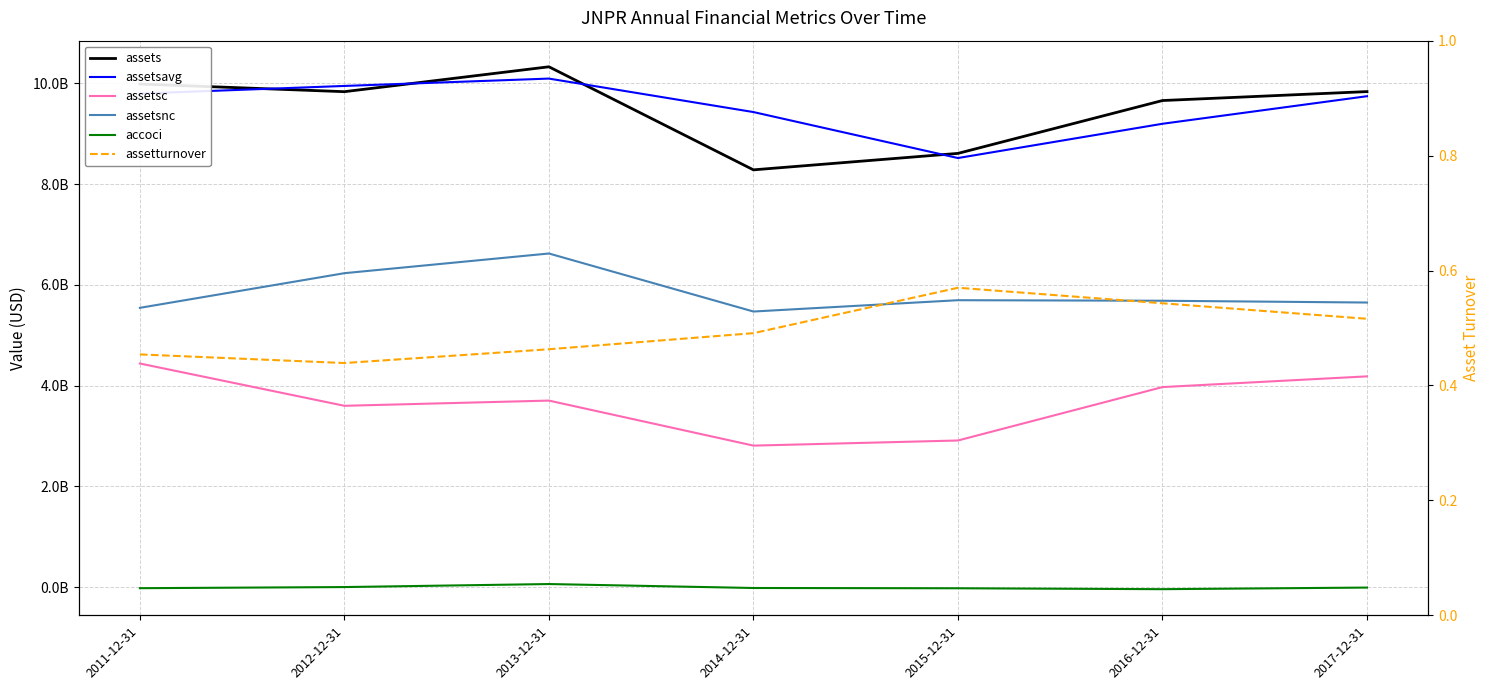

At which label does assetsc first exceed 3703900000?

2011-12-31